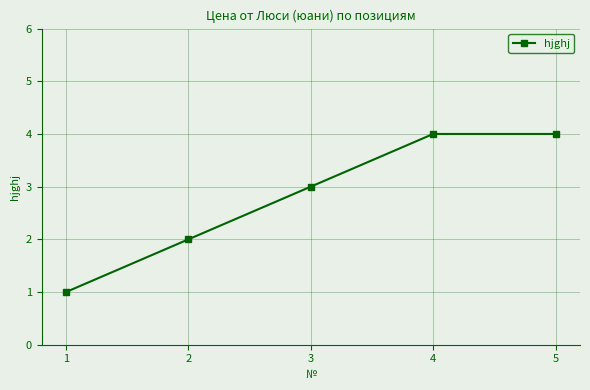

Count the number of categories in the chart.

5